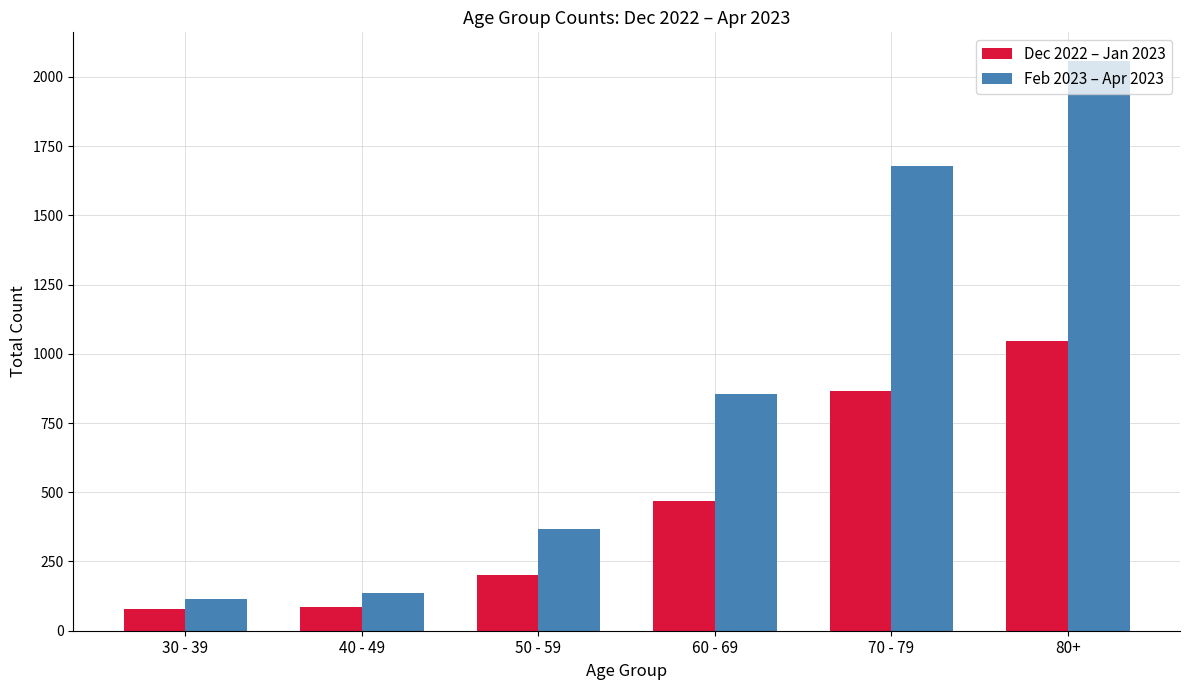

What is the difference between the Dec 2022 – Jan 2023 values at 40 - 49 and 70 - 79?

780